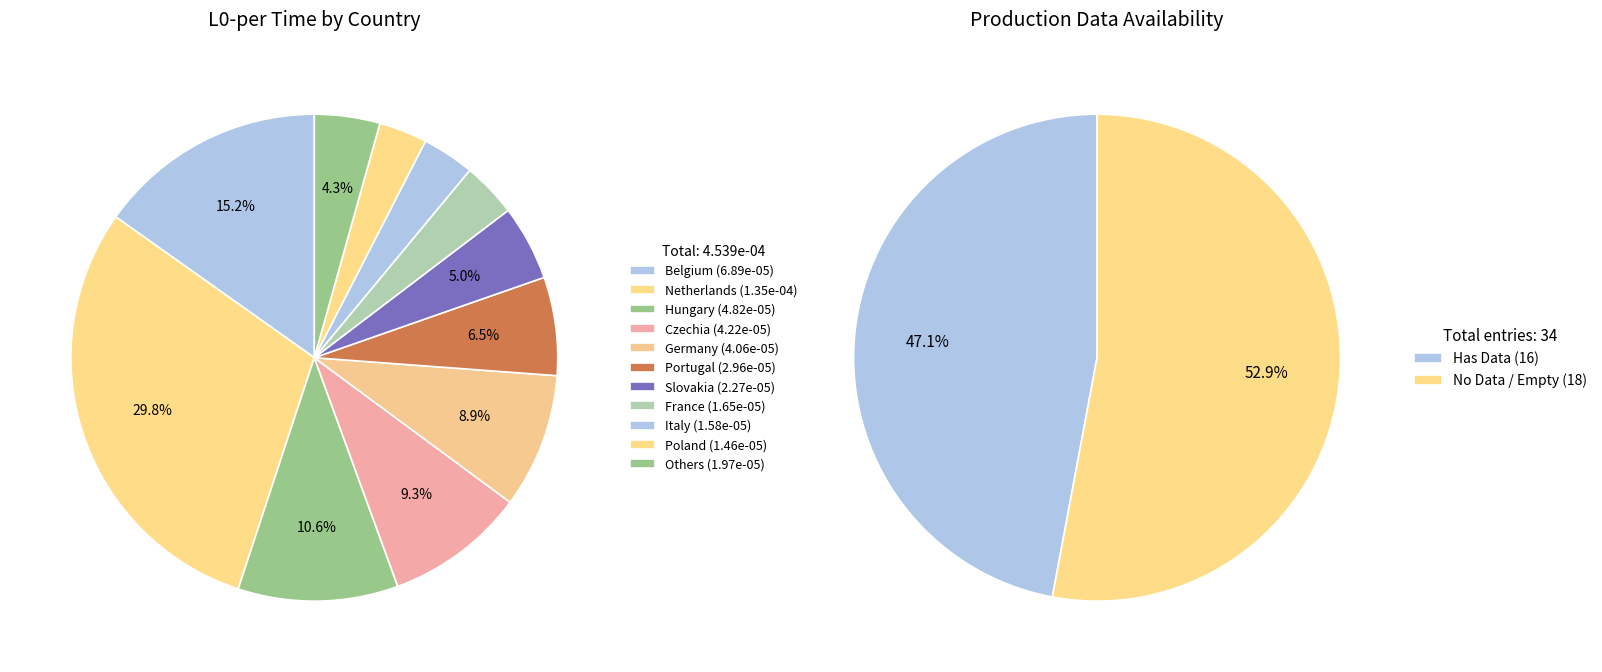

To the nearest percent, what is the combined percentage of Slovakia and Portugal?

12%